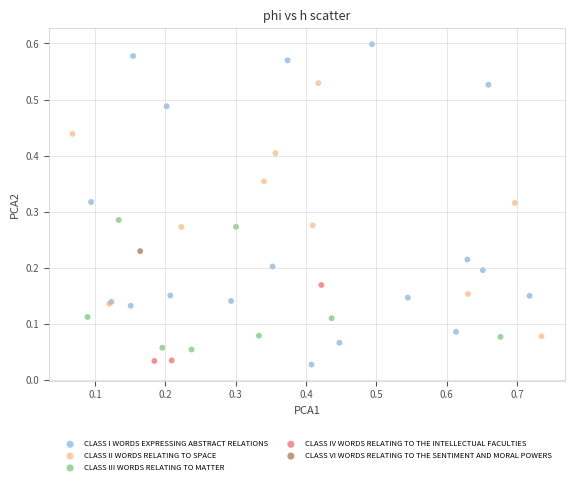

Which series reaches the minimum Y coordinate?

CLASS I WORDS EXPRESSING ABSTRACT RELATIONS